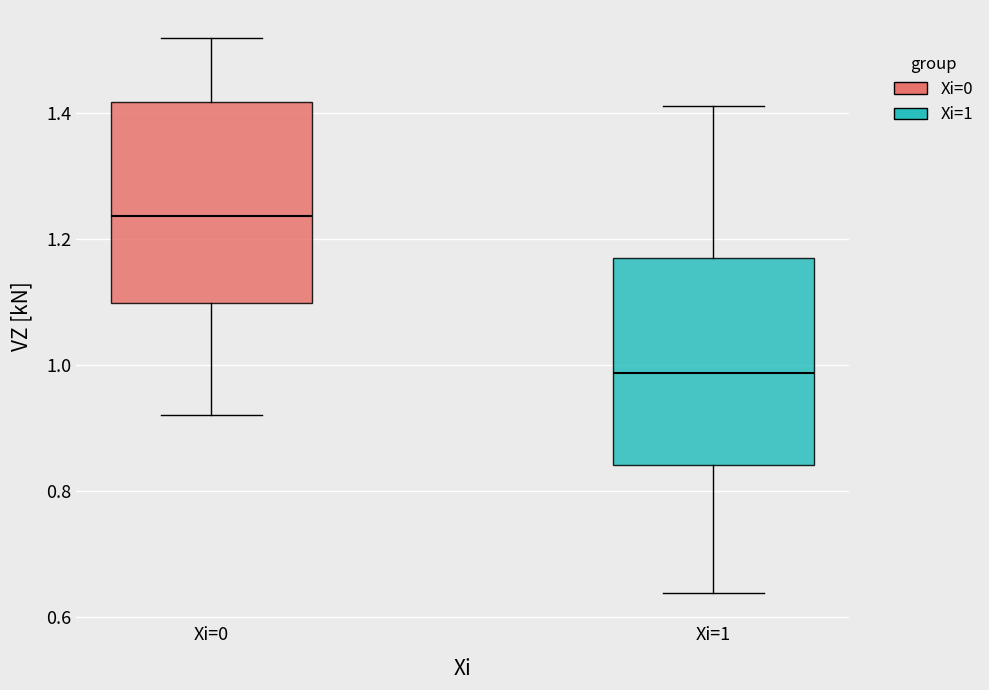

Where does the upper whisker of the box for Xi=0 end on the y-axis? The values are not printed on the chart, so give them approximately, as read against the axis.

1.52